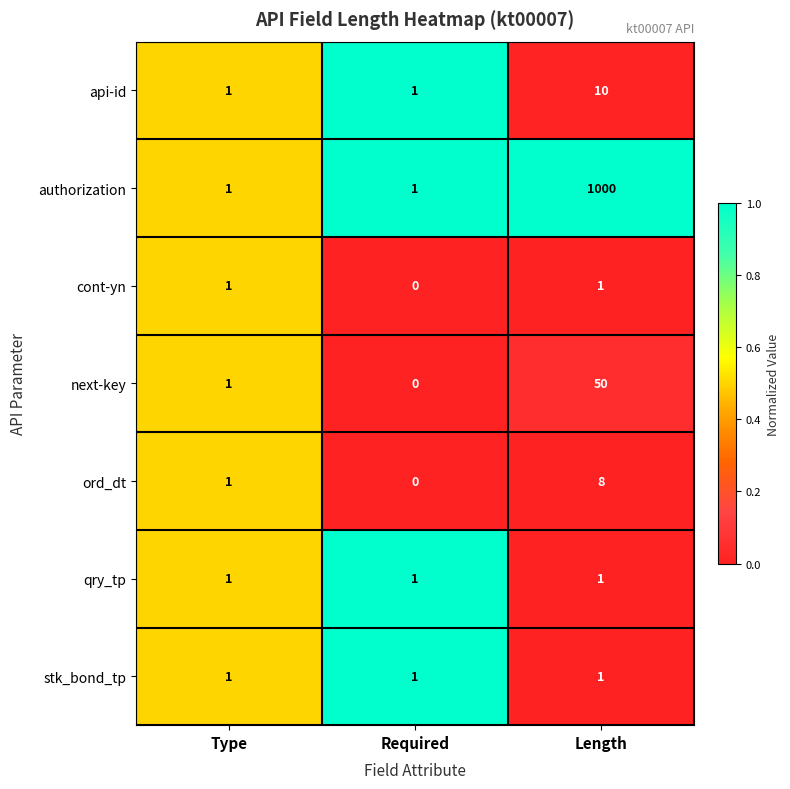

What is the difference between the maximum and second lowest values in the next-key series?

49